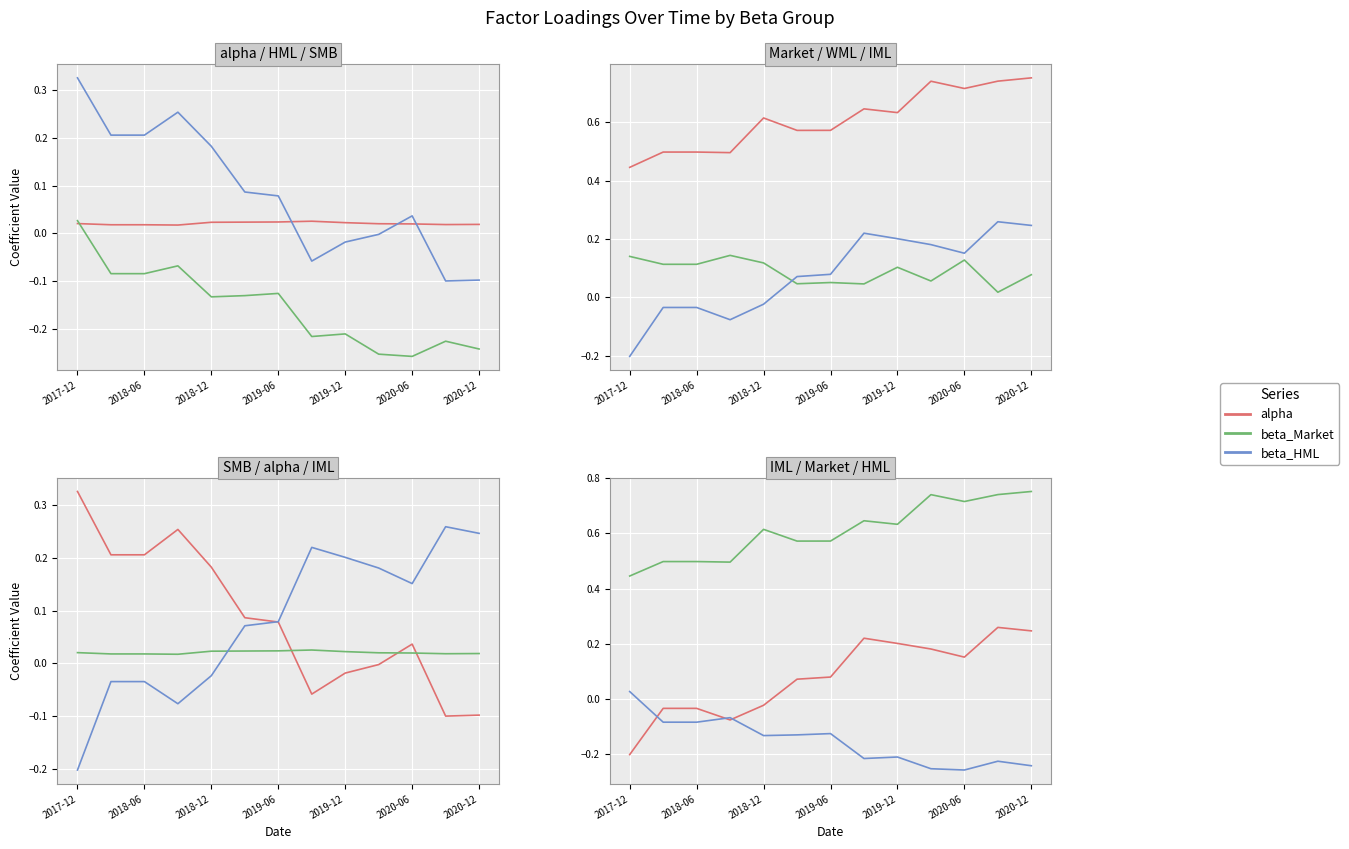

What is the value of the beta_IML point at the 1st from the left?

-0.2